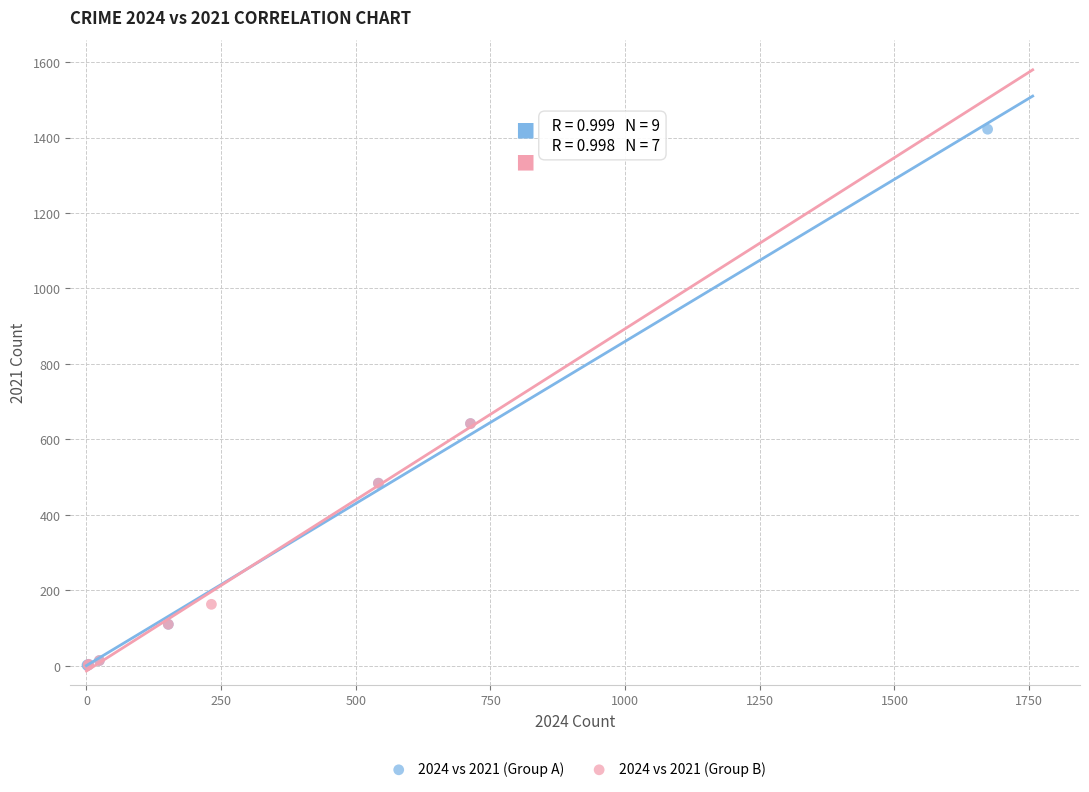

Which series has the widest spread of Y values?

2024 vs 2021 (Group A)